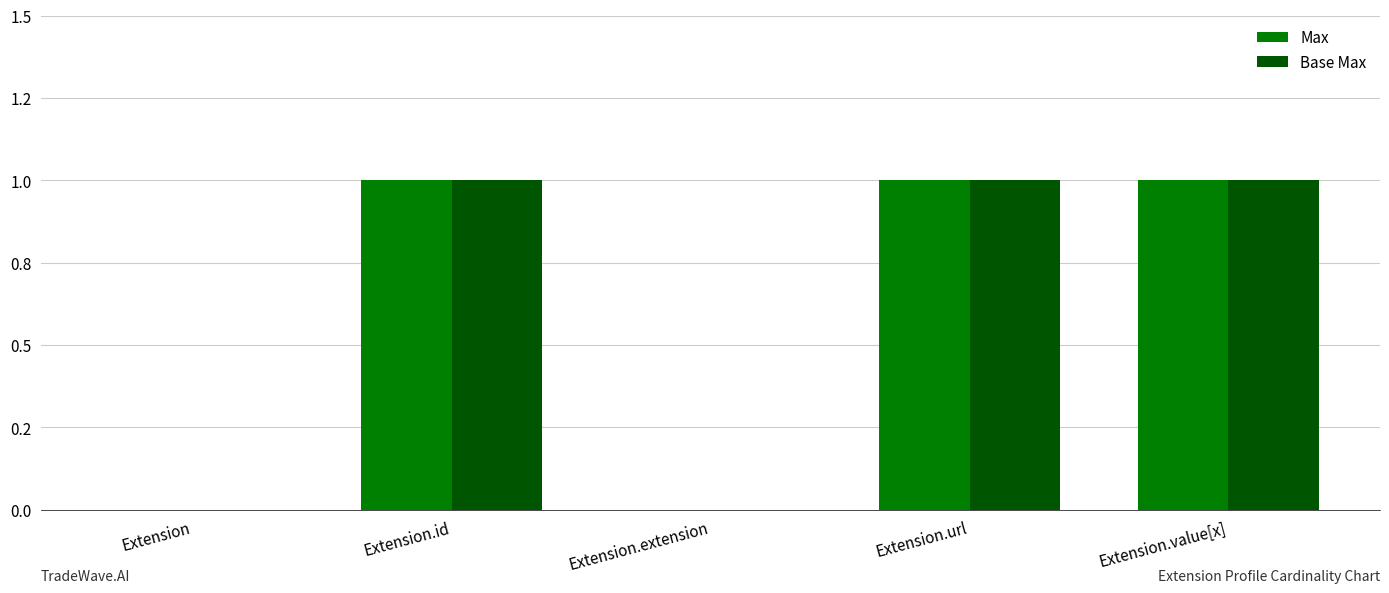

What is the maximum value for Base Max?

1